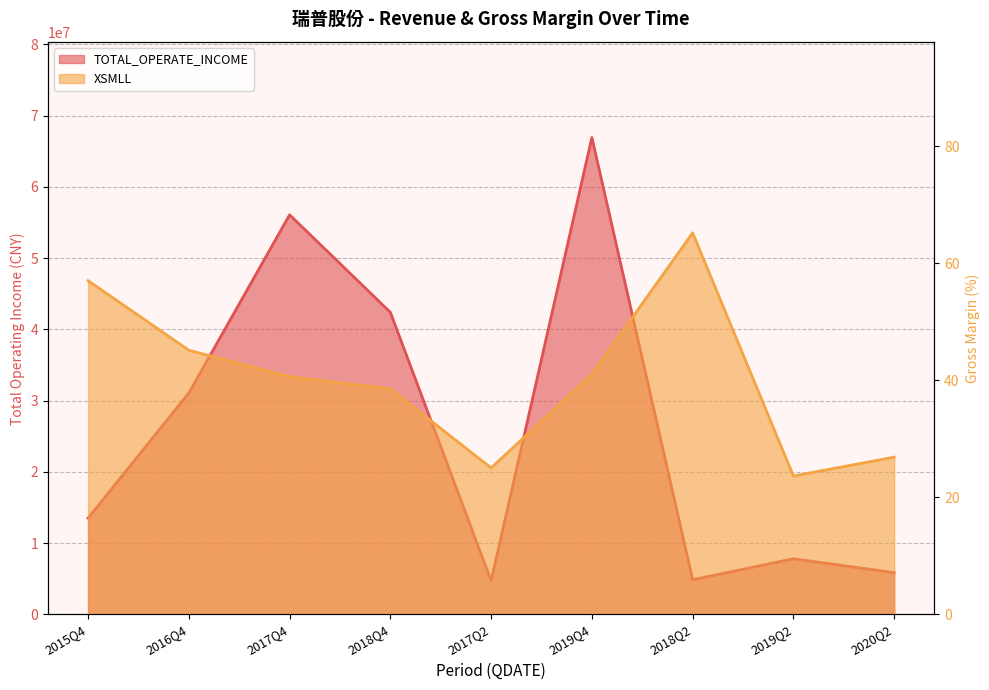

Which series has the widest spread of values?

TOTAL_OPERATE_INCOME